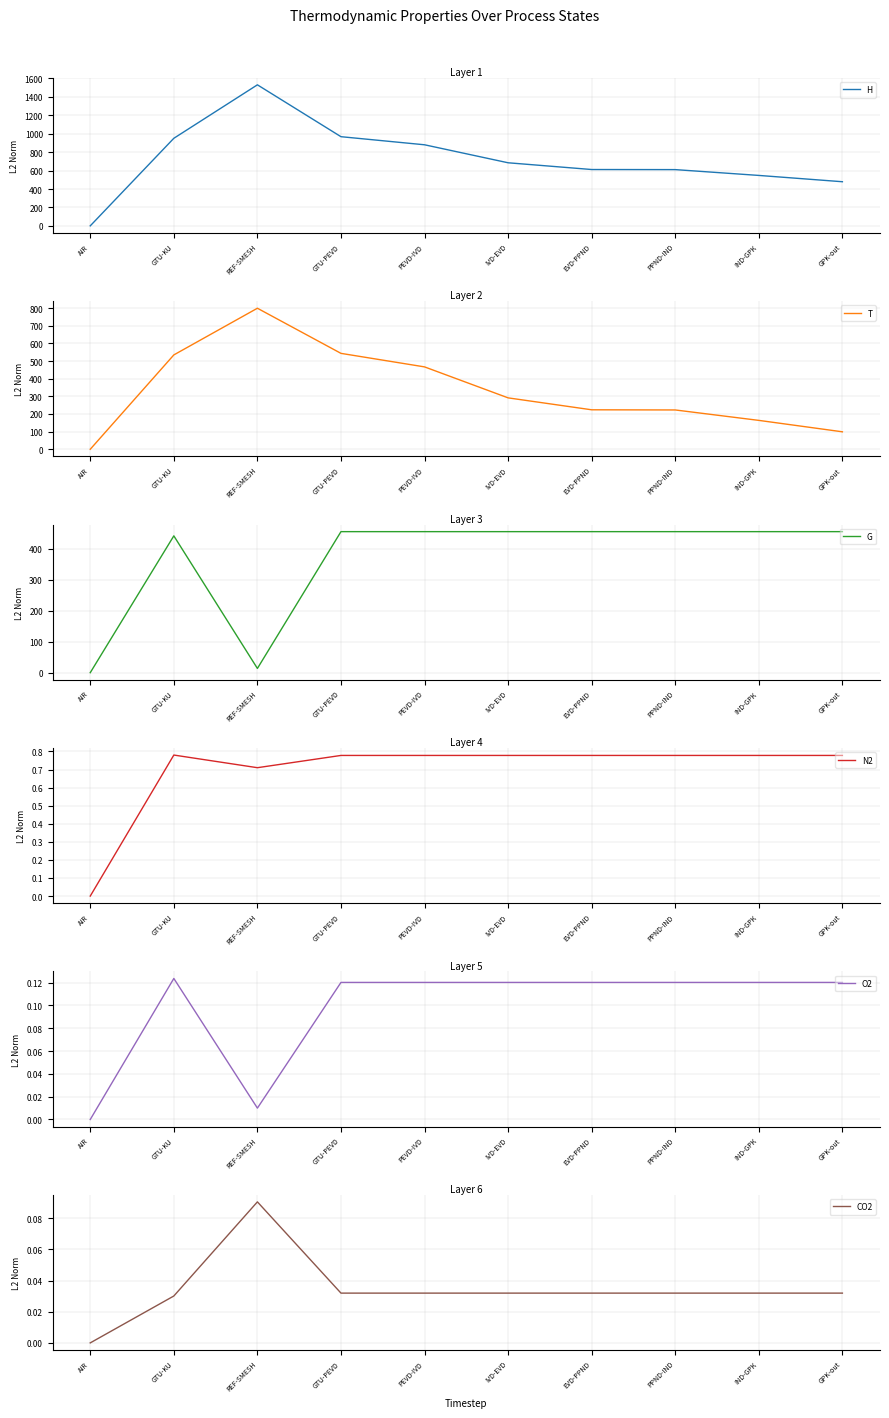

Reading left to right, transcribe all the data shown in this chart.

H: AIR=0.0	GTU-KU=950.7	REF-SMESH=1531.1	GTU-PEVD=968.0	PEVD-IVD=880.1	IVD-EVD=684.7	EVD-PPND=611.5	PPND-IND=610.5	IND-GPK=547.4	GPK-out=479.0
T: AIR=0.0	GTU-KU=535.2	REF-SMESH=800.0	GTU-PEVD=544.0	PEVD-IVD=467.2	IVD-EVD=291.5	EVD-PPND=223.8	PPND-IND=222.9	IND-GPK=163.8	GPK-out=99.0
G: AIR=0.0	GTU-KU=441.5	REF-SMESH=13.6	GTU-PEVD=455.1	PEVD-IVD=455.1	IVD-EVD=455.1	EVD-PPND=455.1	PPND-IND=455.1	IND-GPK=455.1	GPK-out=455.1
N2: AIR=0.0	GTU-KU=0.8	REF-SMESH=0.7	GTU-PEVD=0.8	PEVD-IVD=0.8	IVD-EVD=0.8	EVD-PPND=0.8	PPND-IND=0.8	IND-GPK=0.8	GPK-out=0.8
O2: AIR=0.0	GTU-KU=0.1	REF-SMESH=0.0	GTU-PEVD=0.1	PEVD-IVD=0.1	IVD-EVD=0.1	EVD-PPND=0.1	PPND-IND=0.1	IND-GPK=0.1	GPK-out=0.1
CO2: AIR=0.0	GTU-KU=0.0	REF-SMESH=0.1	GTU-PEVD=0.0	PEVD-IVD=0.0	IVD-EVD=0.0	EVD-PPND=0.0	PPND-IND=0.0	IND-GPK=0.0	GPK-out=0.0